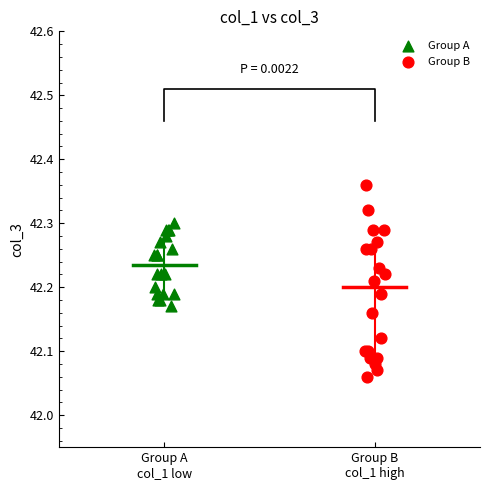

Which series contains the lowest Y value?

Group B